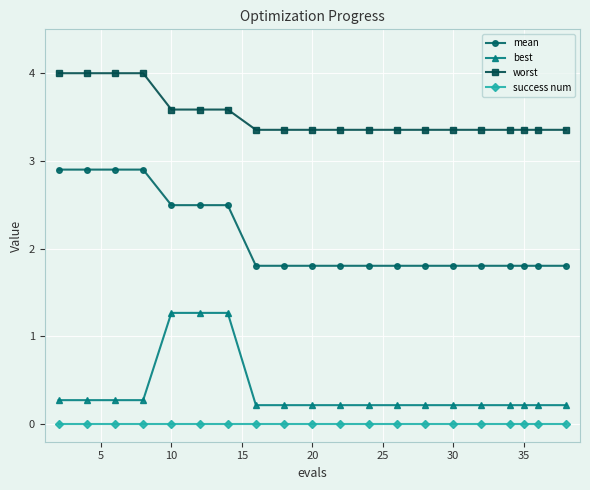

What is the maximum value for mean?

2.9